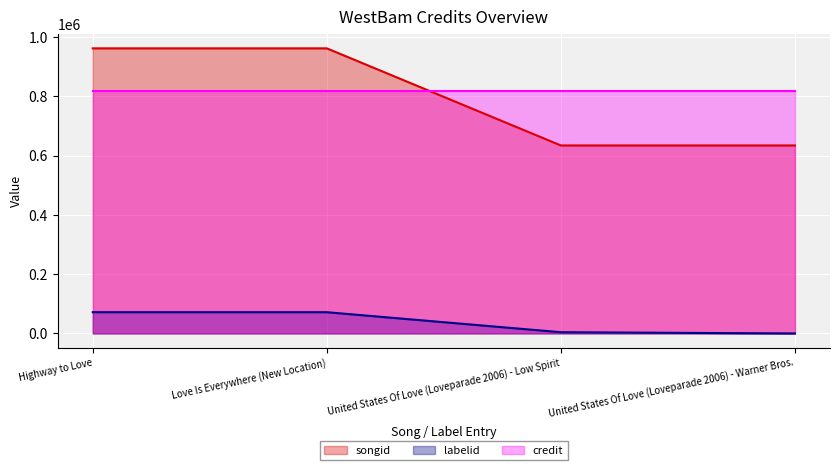

What is the difference between the maximum and minimum values in the labelid series?

71719